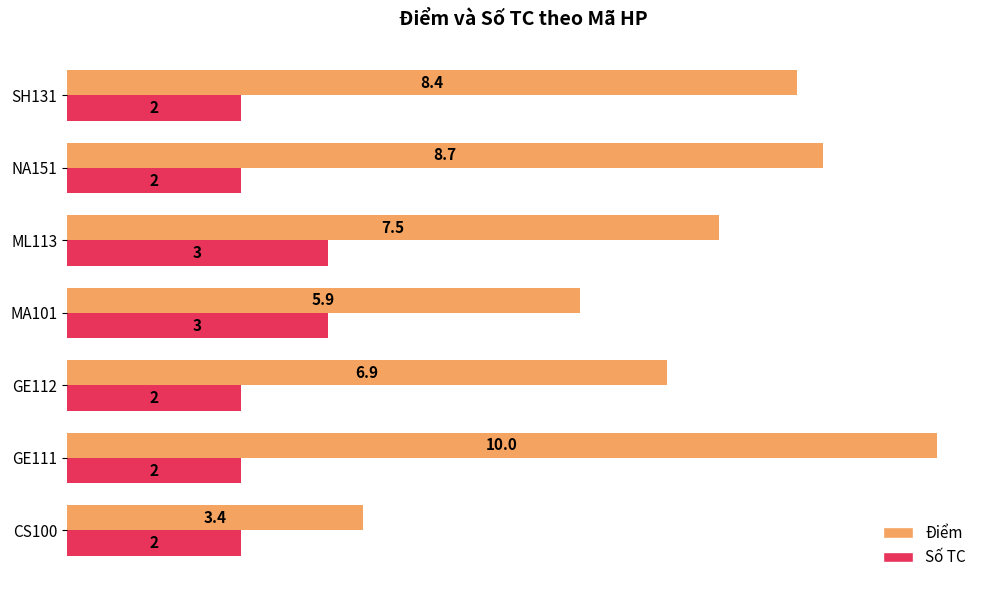

What is the approximate value of Số TC at NA151?

2.0